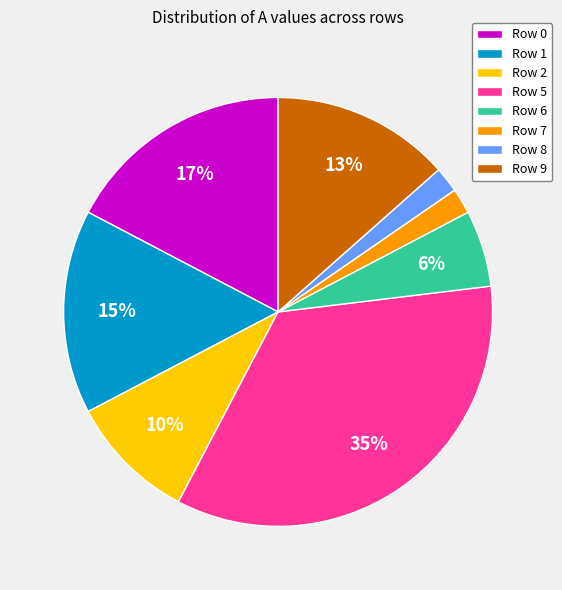

How many segments does this pie chart have?

8